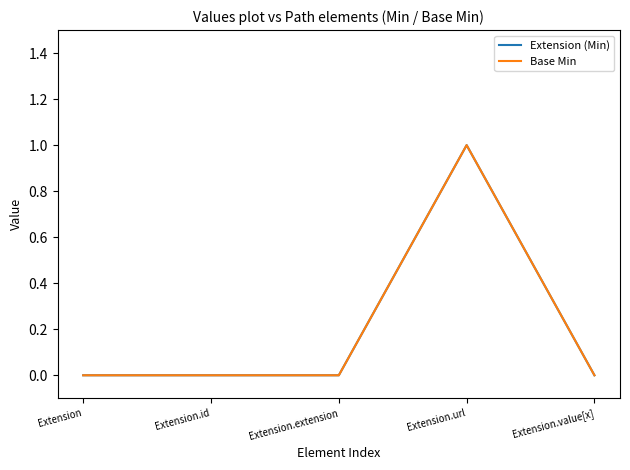

Is the value of Base Min at Extension greater than the value of Extension (Min) at Extension.value[x]?

No